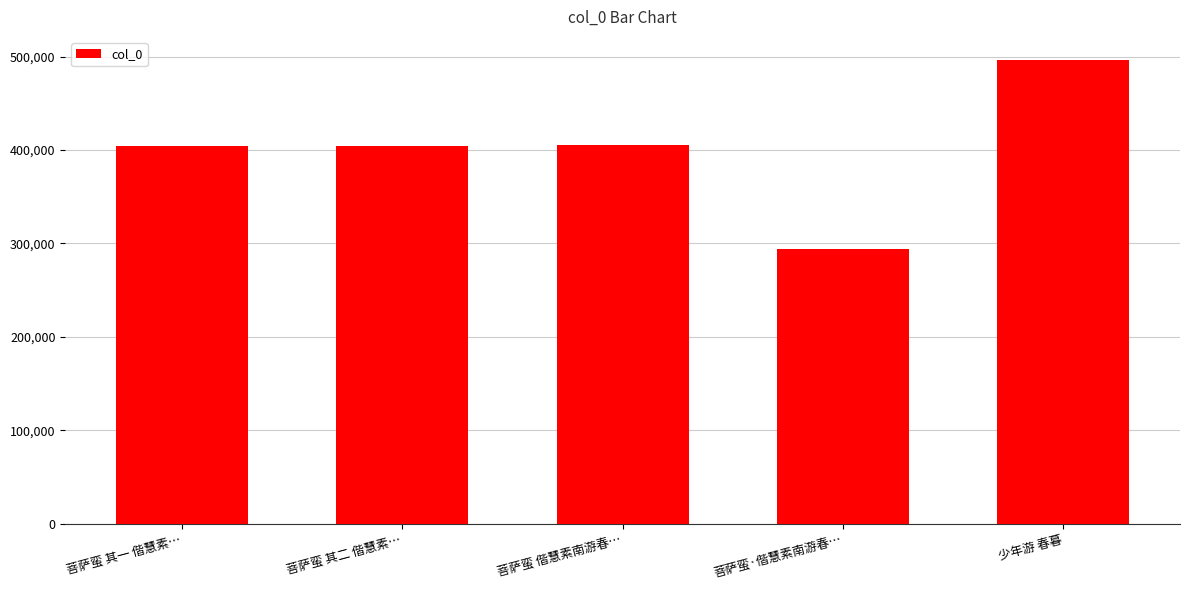

What is the difference between the maximum and minimum values?

202357